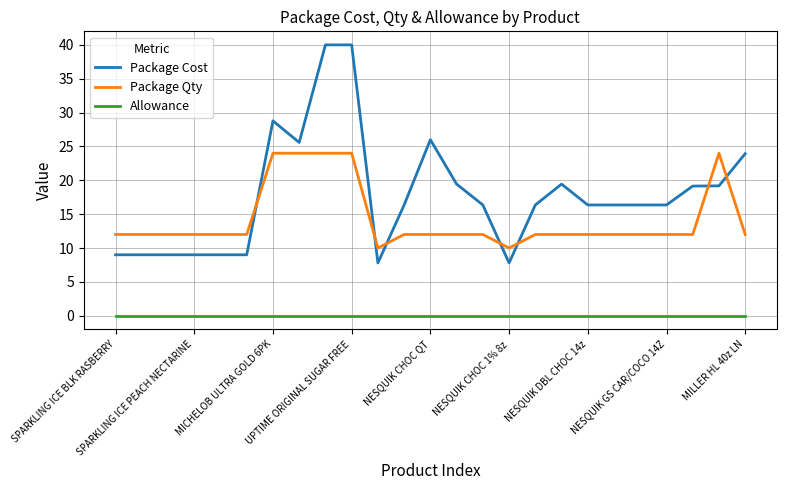

True or false: Allowance and Package Qty intersect in this chart.

False